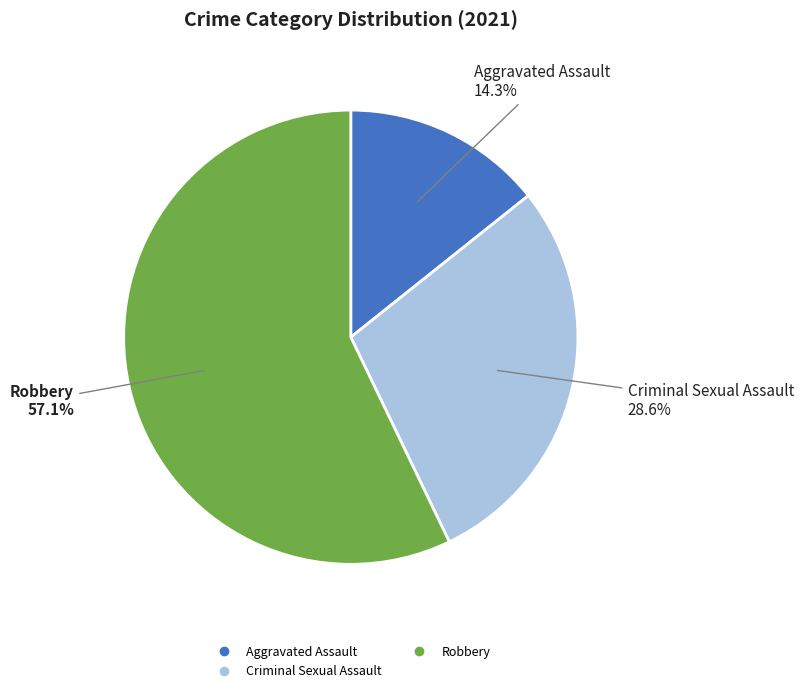

Is there a majority slice in this chart?

Yes